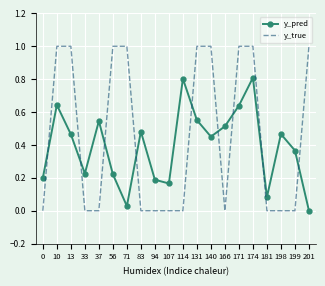

What is the maximum value shown in the chart?

1.0